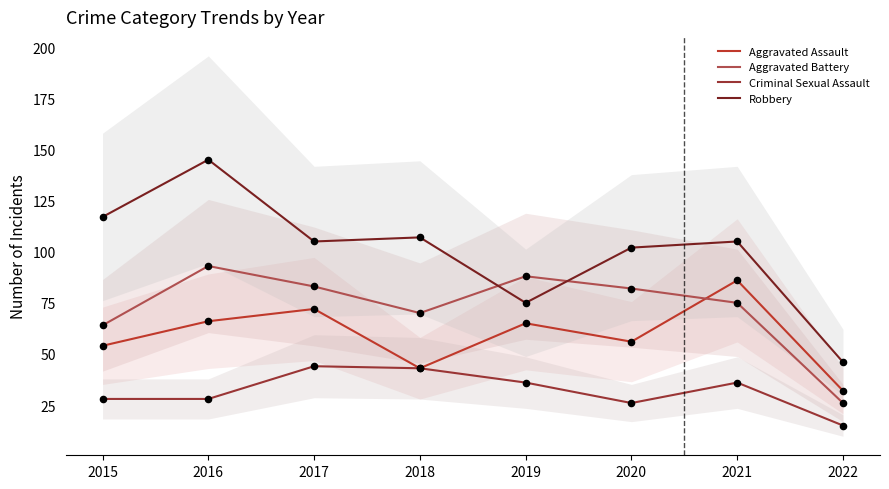

Which series has the largest total across all categories?

Robbery